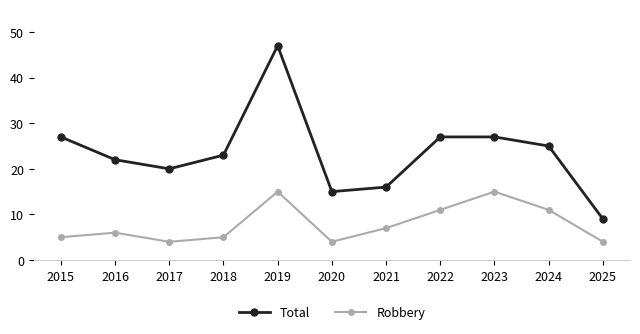

List the series in order of their overall mean, highest first.

Total, Robbery